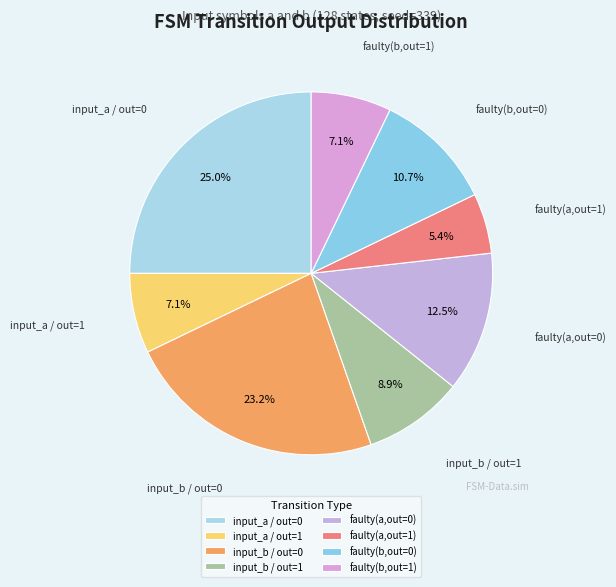

Which category has the biggest portion of the pie?

input_a / out=0